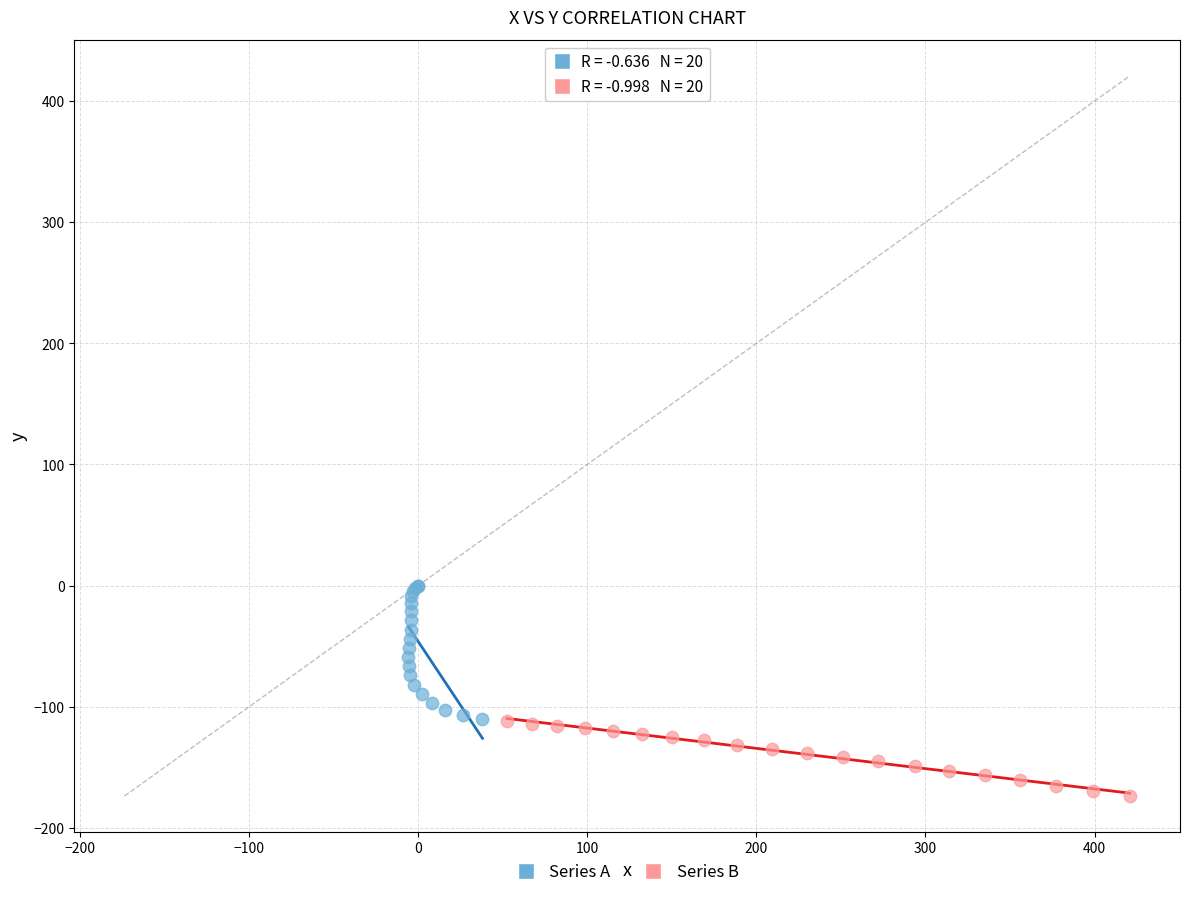

Which series reaches the maximum Y coordinate?

Series A